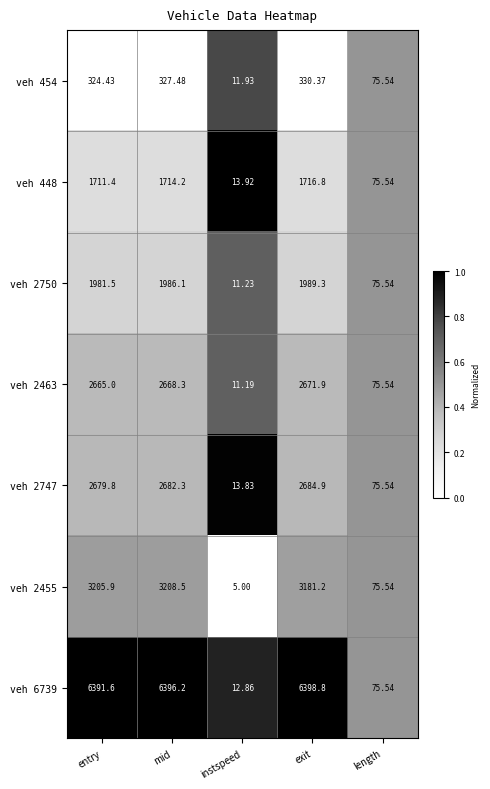

Which category has the highest value across all series?

exit